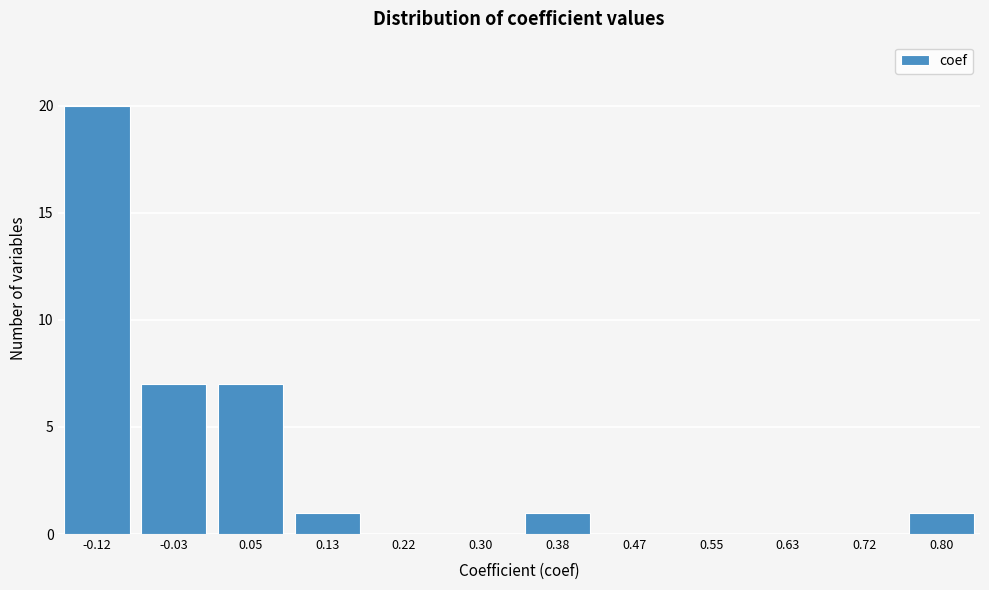

Reading right to left, transcribe all the data shown in this chart.

0.80=1	0.72=0	0.63=0	0.55=0	0.47=0	0.38=1	0.30=0	0.22=0	0.13=1	0.05=7	-0.03=7	-0.12=20